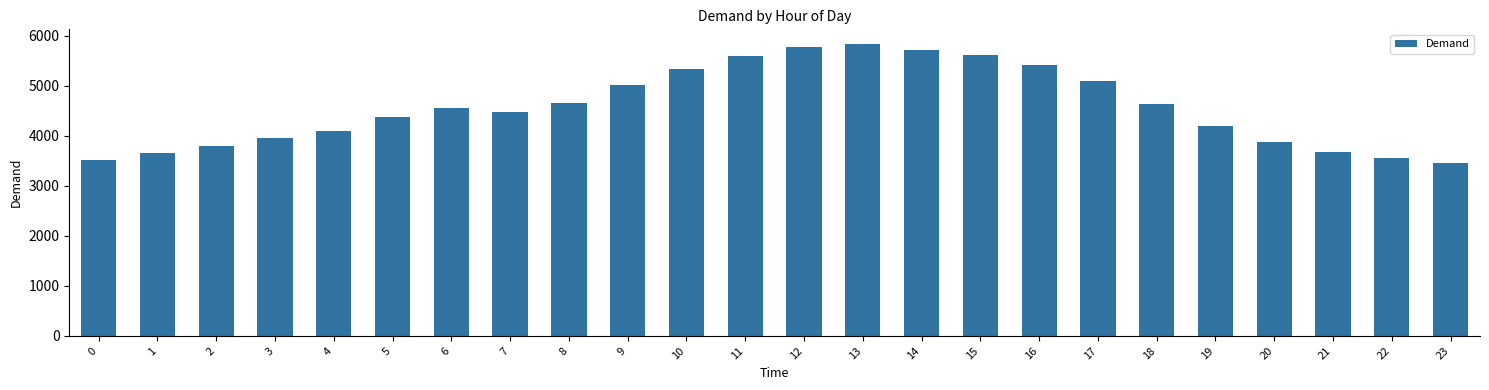

Does the chart contain any negative values?

No